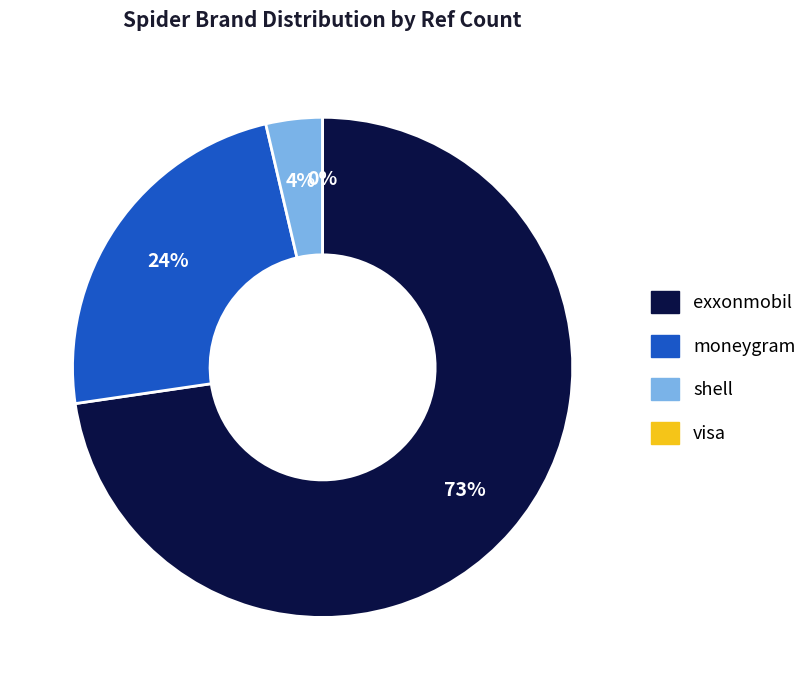

True or false: visa accounts for 14% of the total.

False